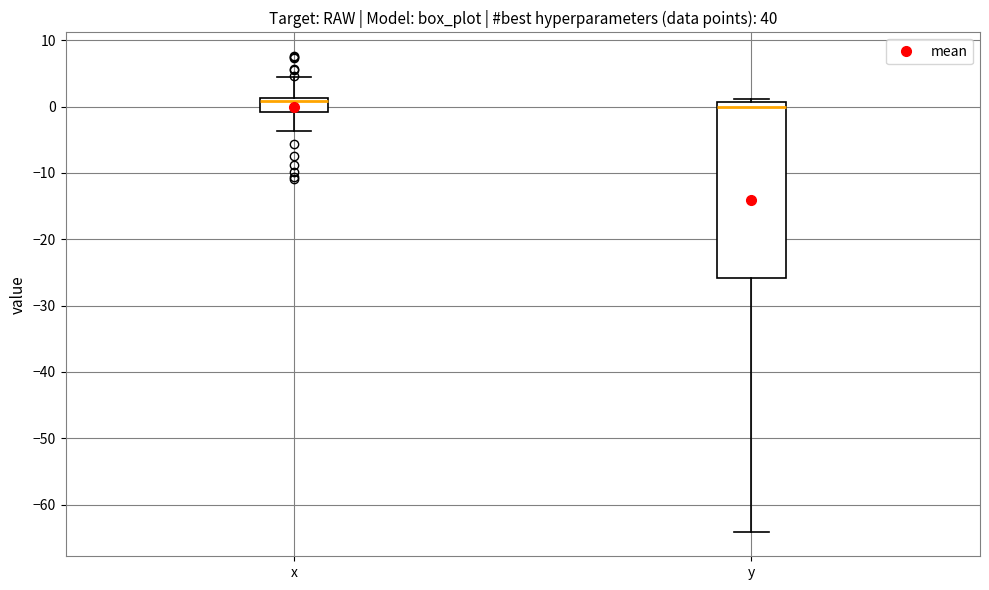

Where does the lower whisker of the box for x end on the y-axis? The values are not printed on the chart, so give them approximately, as read against the axis.

-4